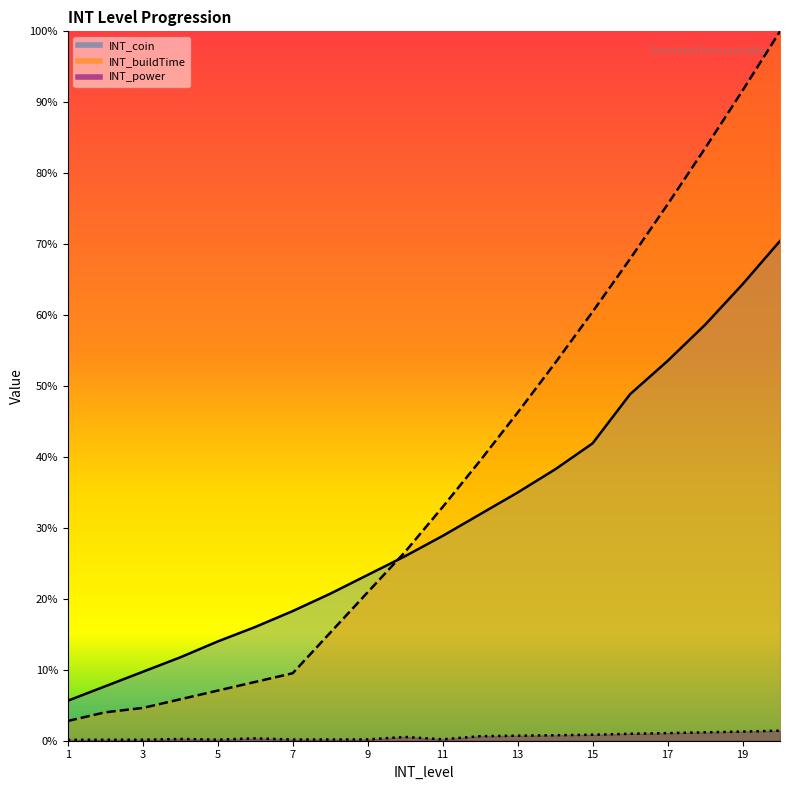

Between 6 and 7, which is larger?

7